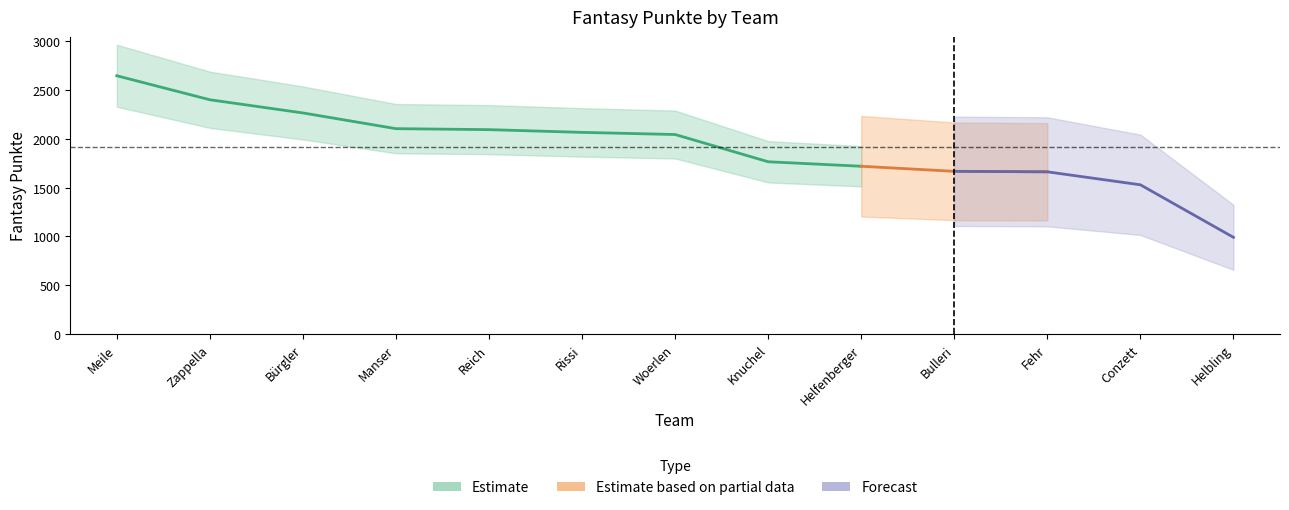

What position from the right is Reich?

9